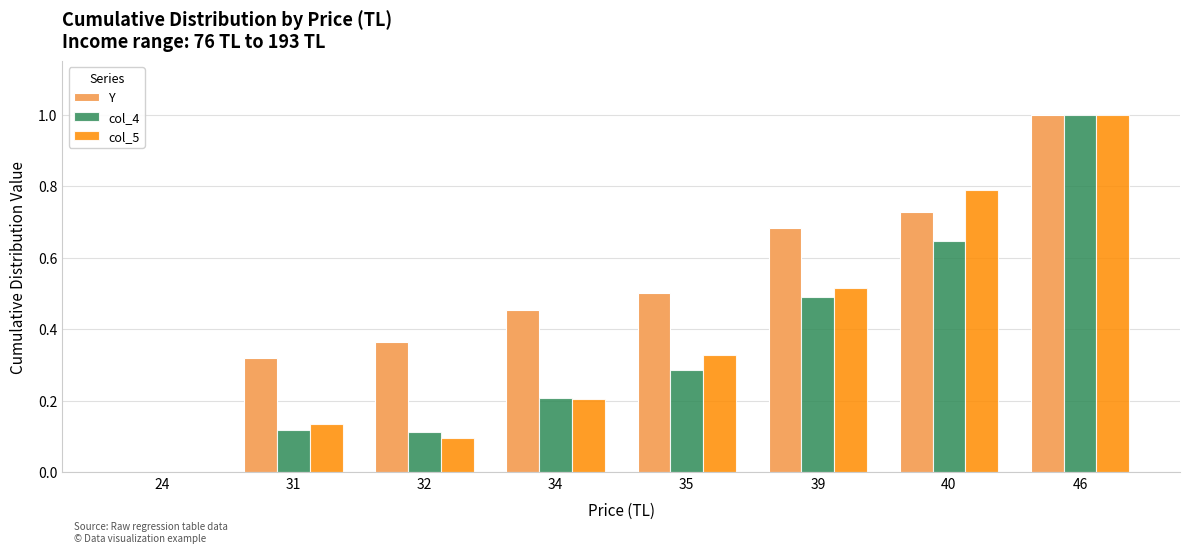

The col_5 series shows 0.0 at 24. True or false?

True